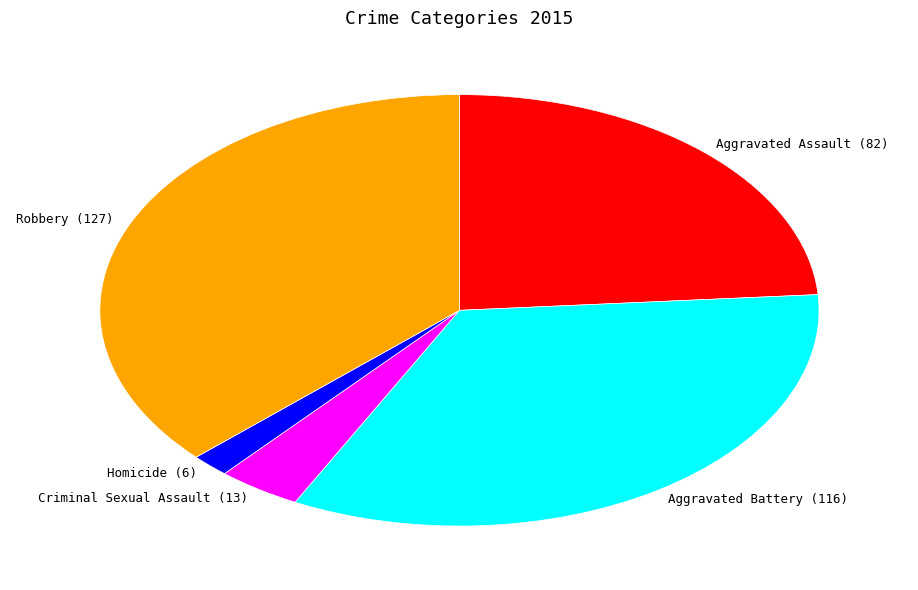

Does Robbery (127) represent more than half of the total?

No